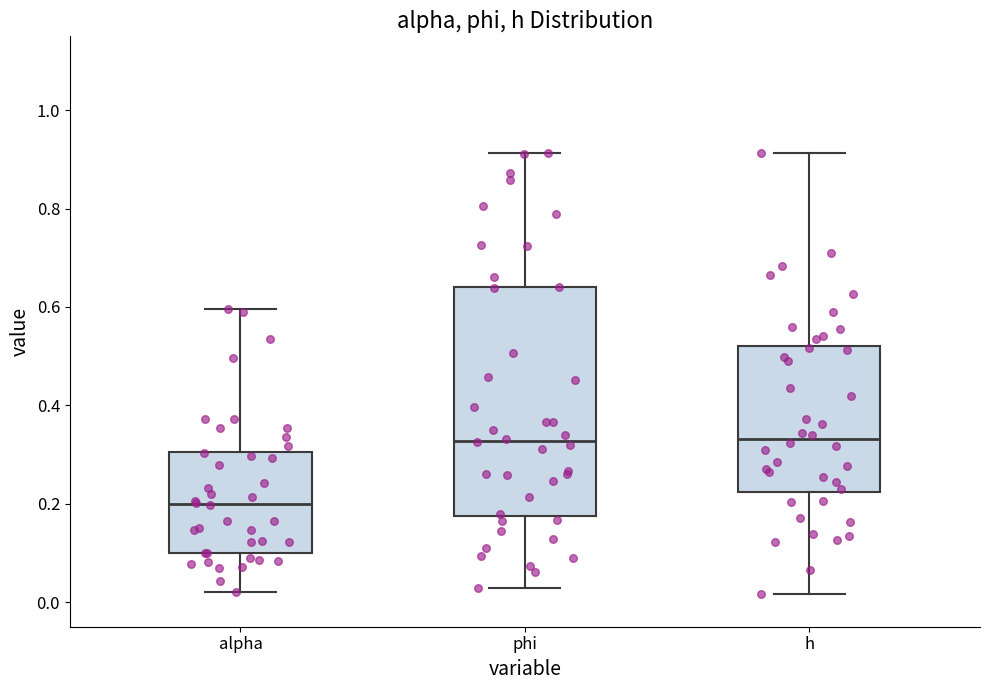

Comparing the boxes themselves (not the whiskers), which one is the tallest?

phi